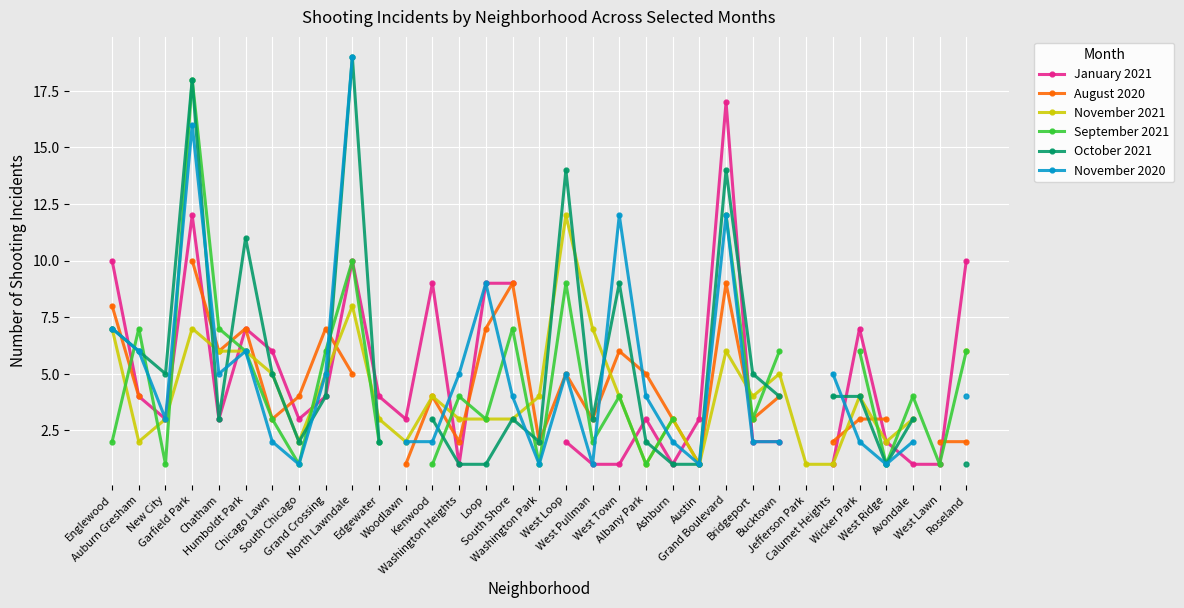

What value does the August 2020 series have at Roseland?

2.0